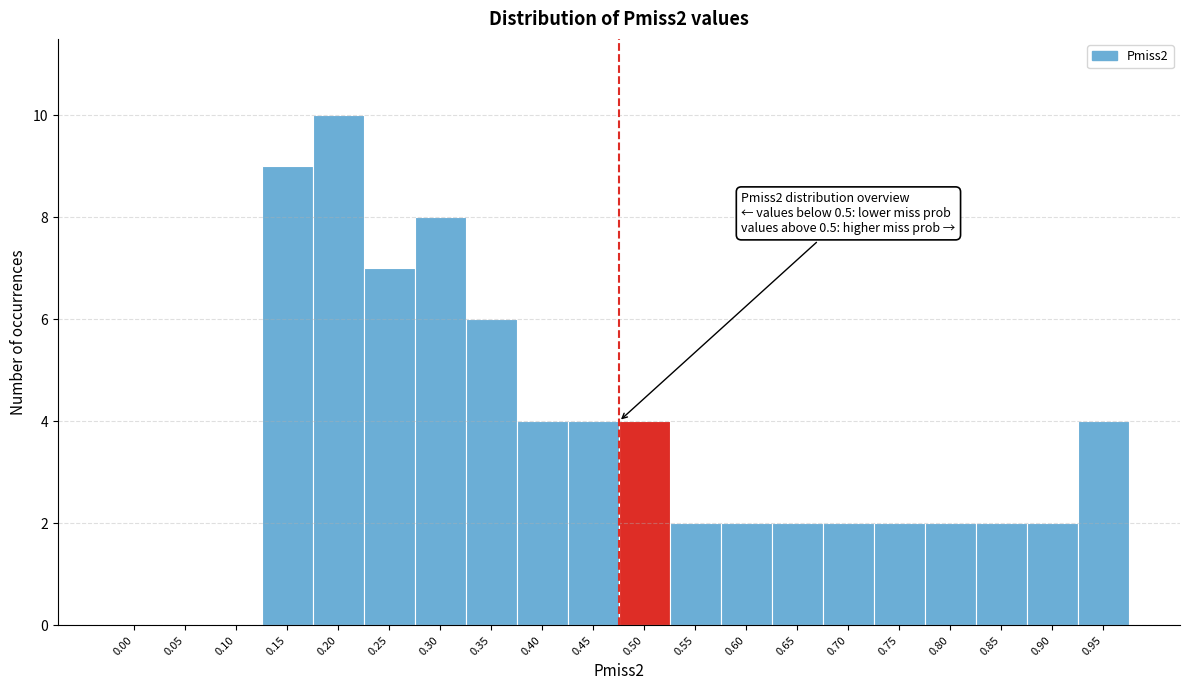

Reading right to left, transcribe all the data shown in this chart.

0.95=4	0.90=2	0.85=2	0.80=2	0.75=2	0.70=2	0.65=2	0.60=2	0.55=2	0.50=4	0.45=4	0.40=4	0.35=6	0.30=8	0.25=7	0.20=10	0.15=9	0.10=0	0.05=0	0.00=0